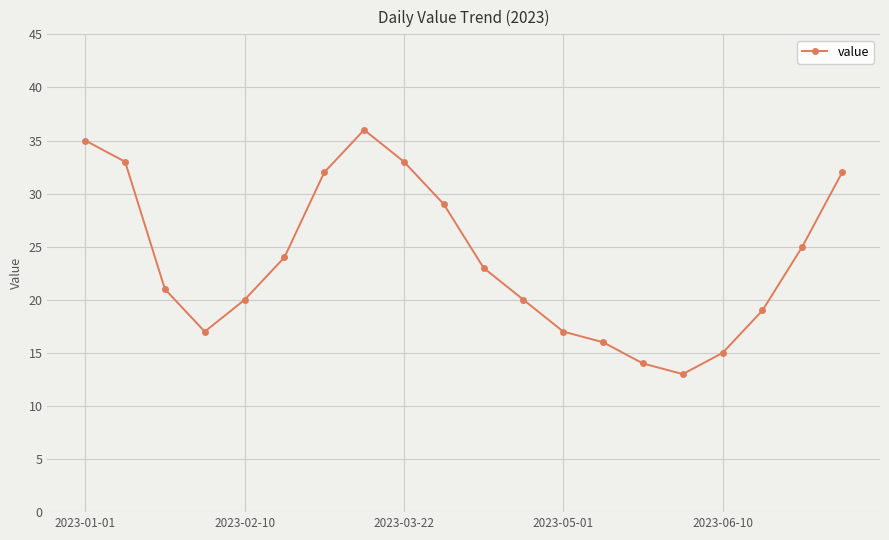

What is the greatest value displayed?

36